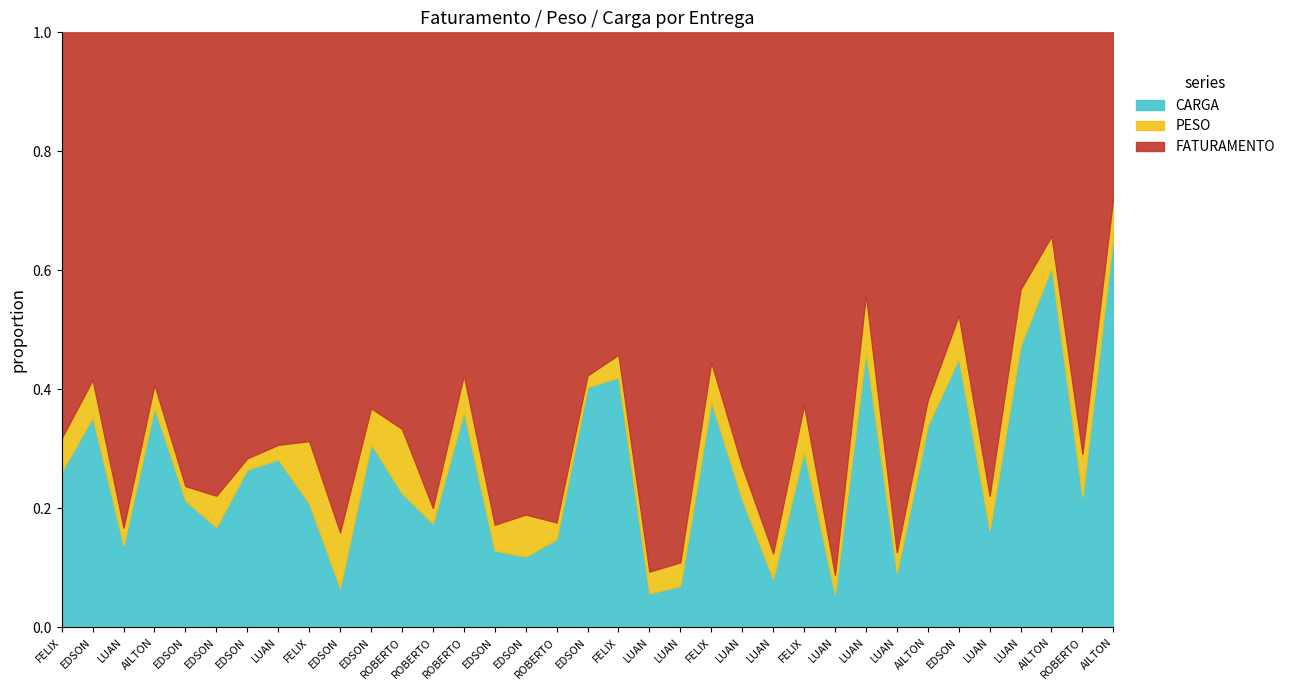

How many lines are shown in the chart?

3